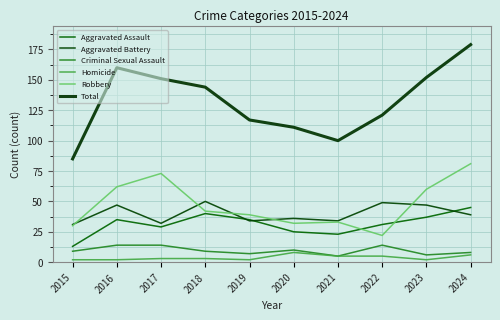

Reading left to right, transcribe all the data shown in this chart.

Aggravated Assault: 13	35	29	40	35	25	23	31	37	45
Aggravated Battery: 31	47	32	50	34	36	34	49	47	39
Criminal Sexual Assault: 9	14	14	9	7	10	5	14	6	8
Homicide: 2	2	3	3	2	8	5	5	2	6
Robbery: 30	62	73	42	39	32	33	22	60	81
Total: 85	160	151	144	117	111	100	121	152	179